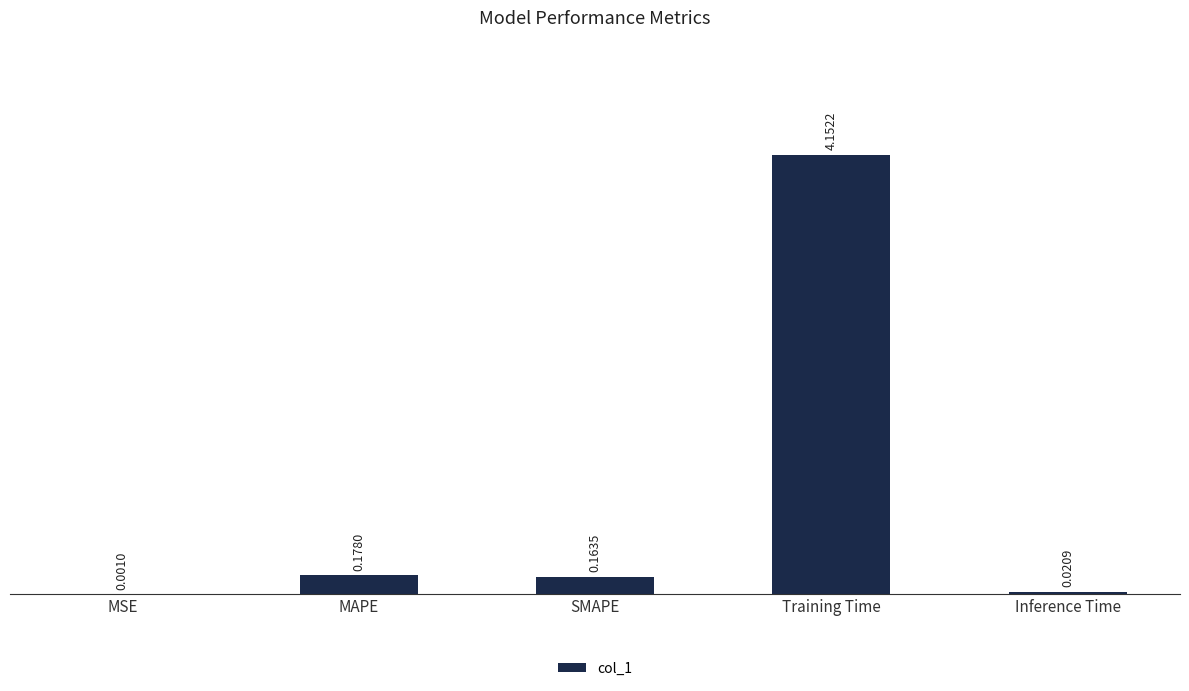

What is the sum of all values?

4.5